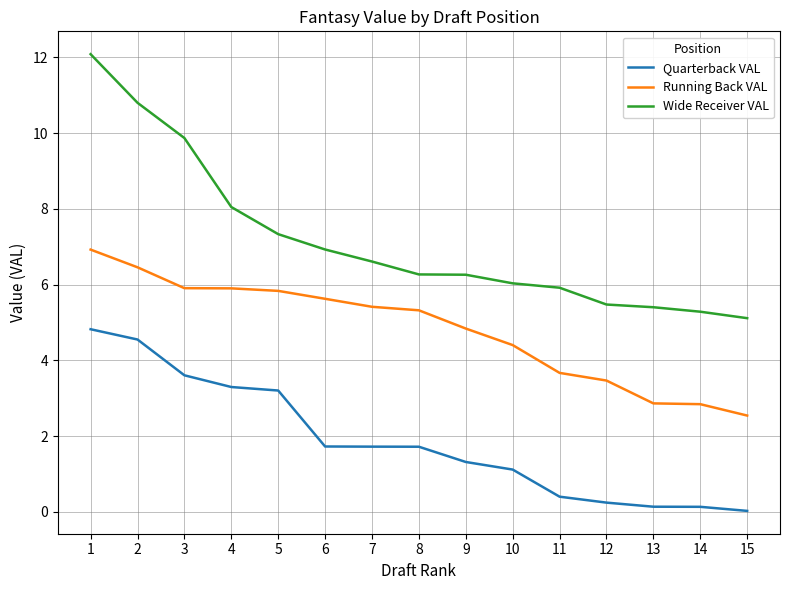

What is the difference between the maximum and second lowest values in the Wide Receiver VAL series?

6.8